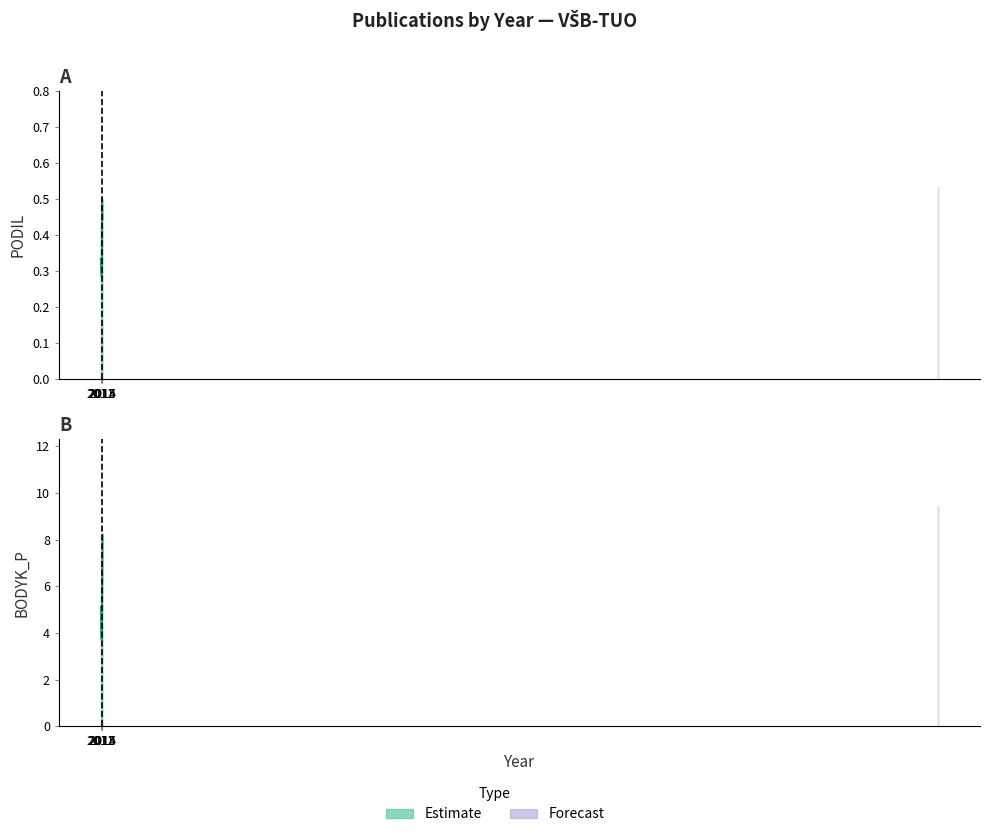

What is the spread (max minus min) of values at 2011?

4.8